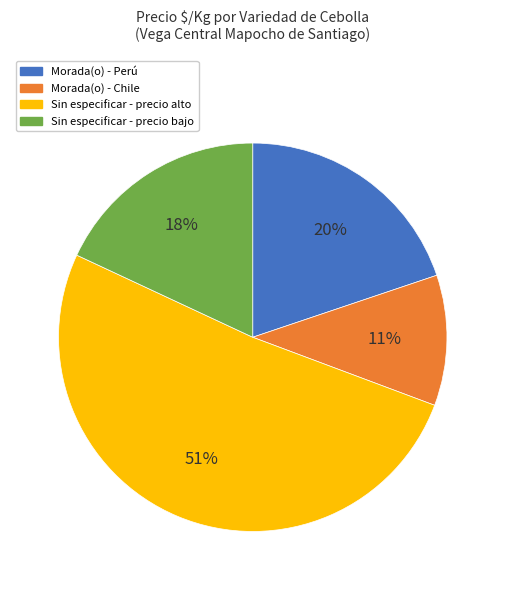

How many segments does this pie chart have?

4